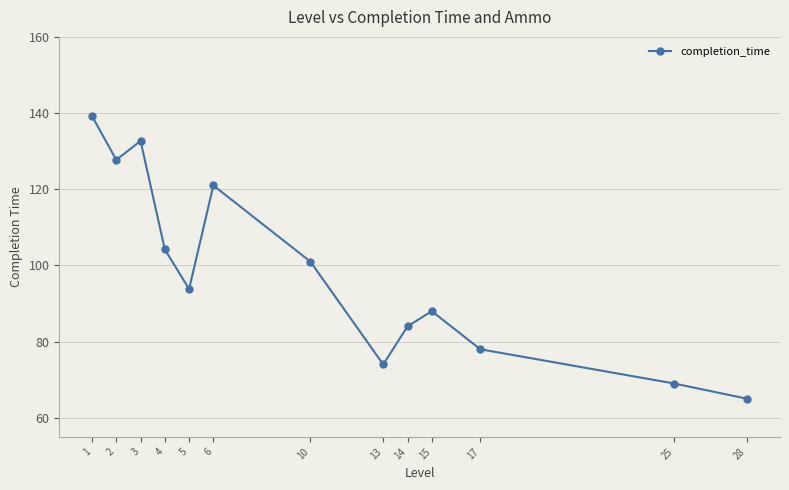

At which label does the data first exceed 93?

1